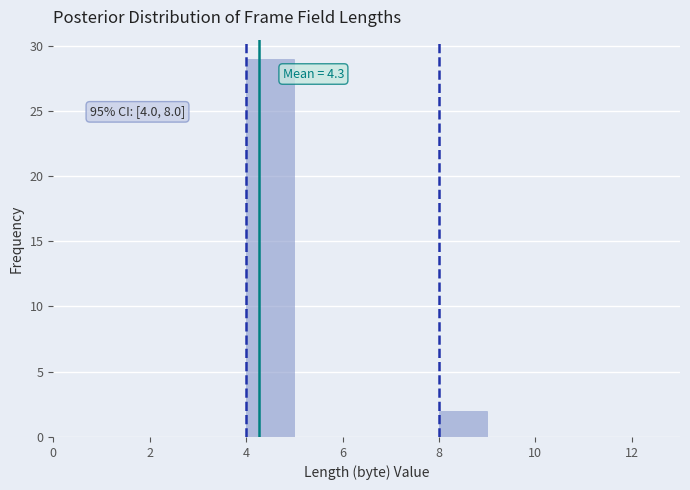

Over which range of the x-axis is the bar tallest?

4 to 5